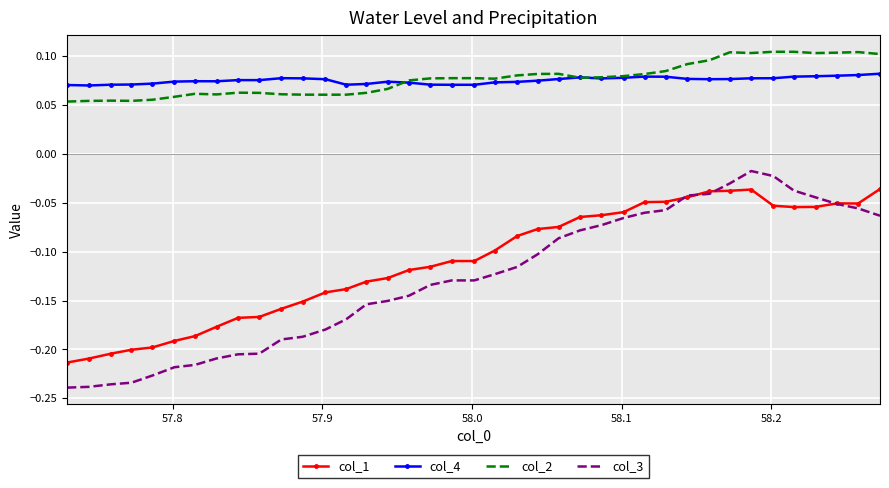

Which series has the widest spread of values?

col_3